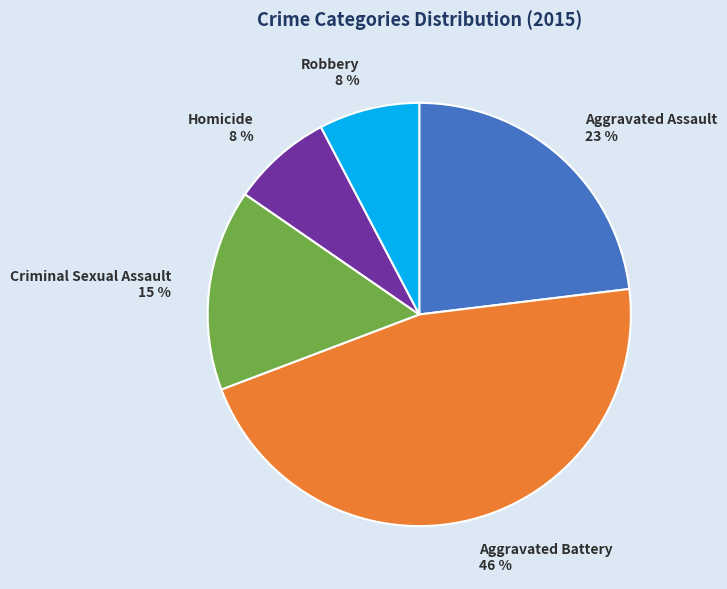

Count the number of slices in the pie.

5